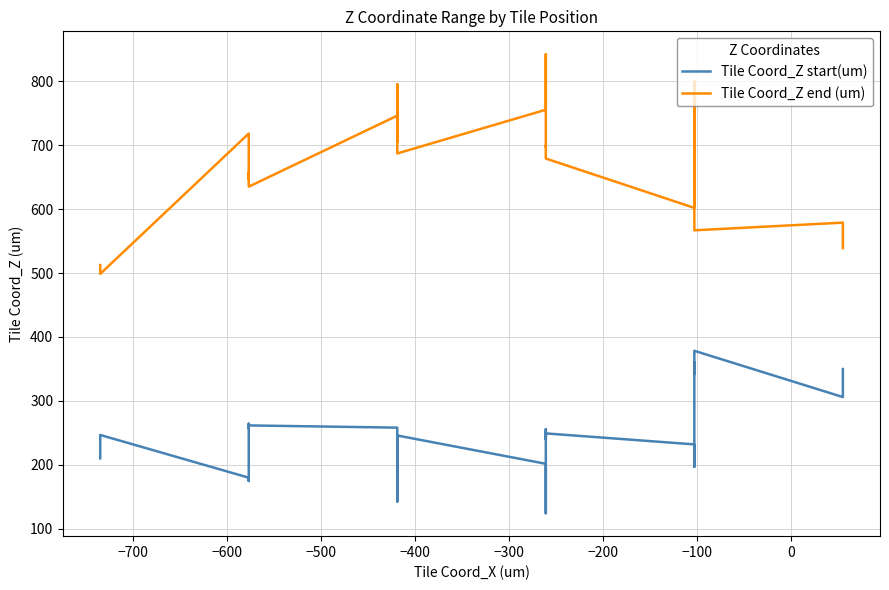

What is the difference between the second highest and second lowest values in the Tile Coord_Z end (um) series?

287.6